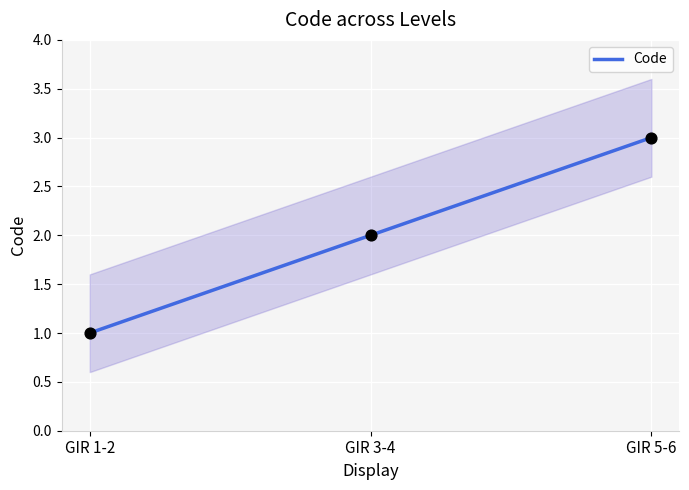

Between GIR 3-4 and GIR 1-2, which is larger?

GIR 3-4